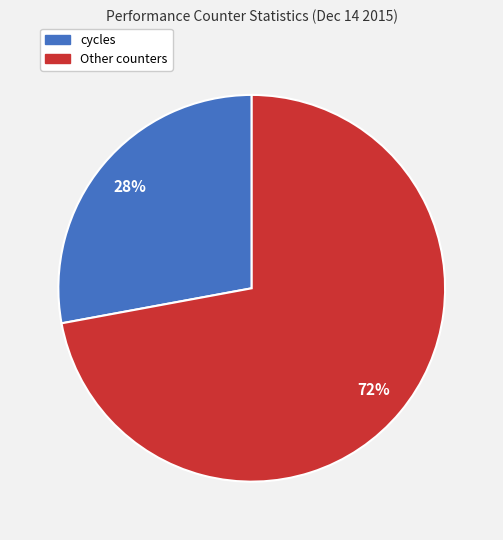

To the nearest percent, what is the average slice percentage?

50%